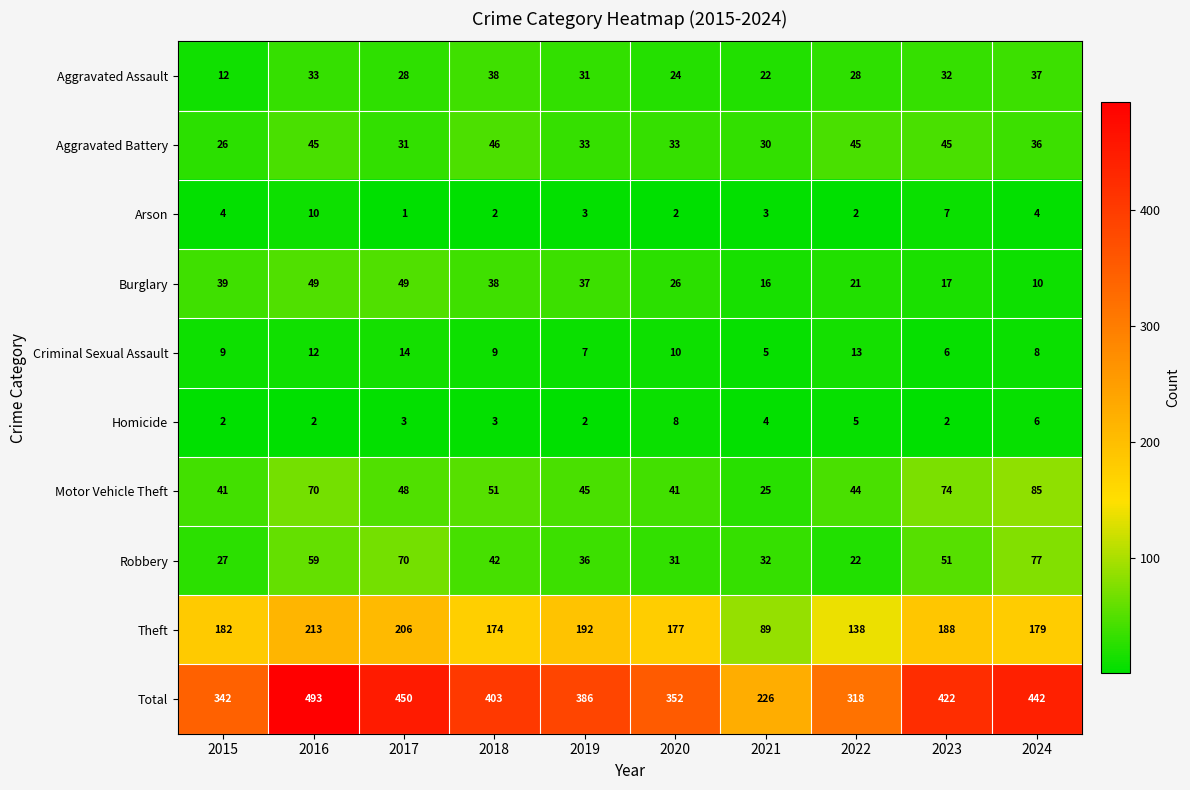

At which label does Burglary first exceed 37?

2015